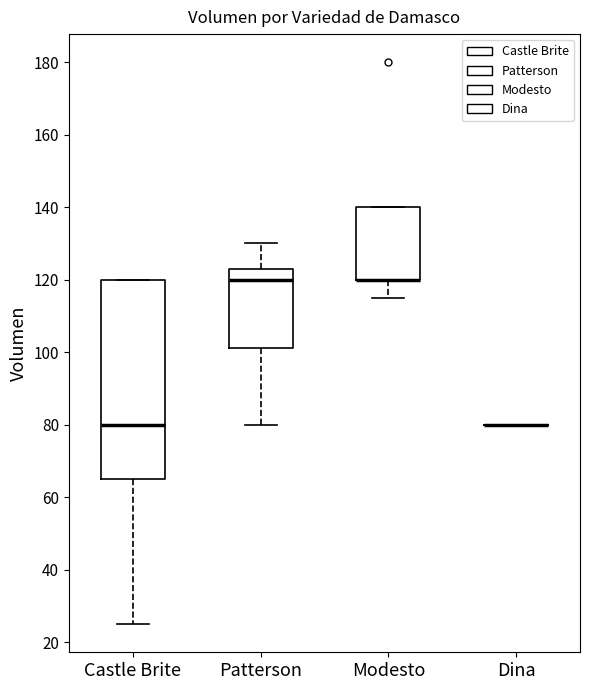

Which box is the tallest, from its lower edge to its upper edge?

Castle Brite